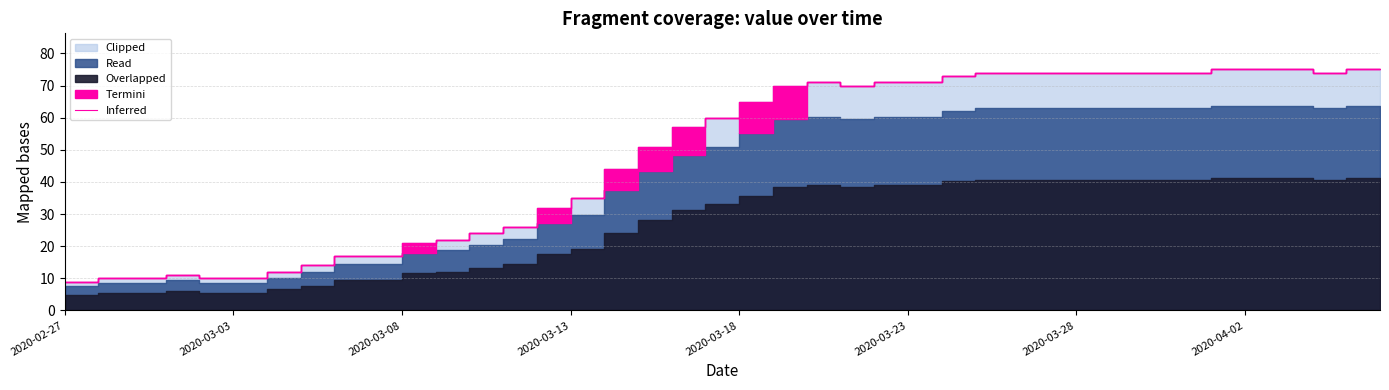

How many interior local valleys (lower than both neighbors) does the data have?

2